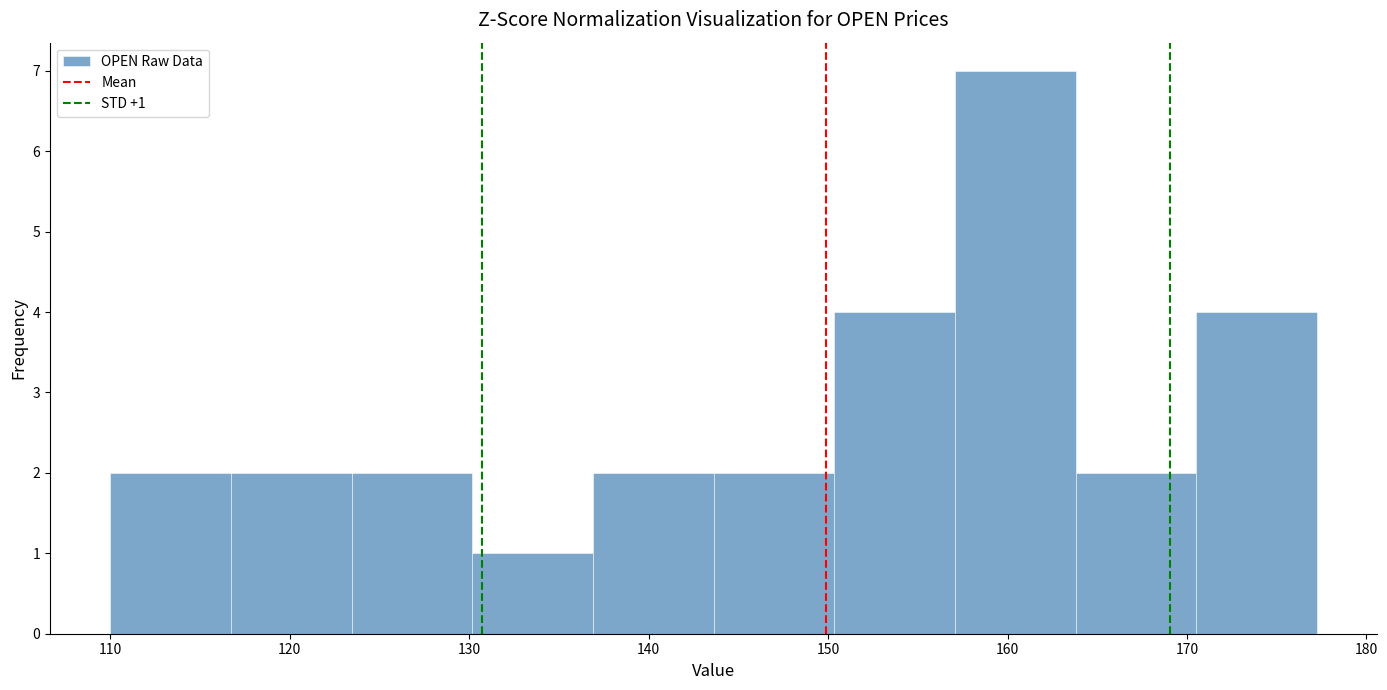

Over which range of the x-axis is the bar tallest?

157 to 164